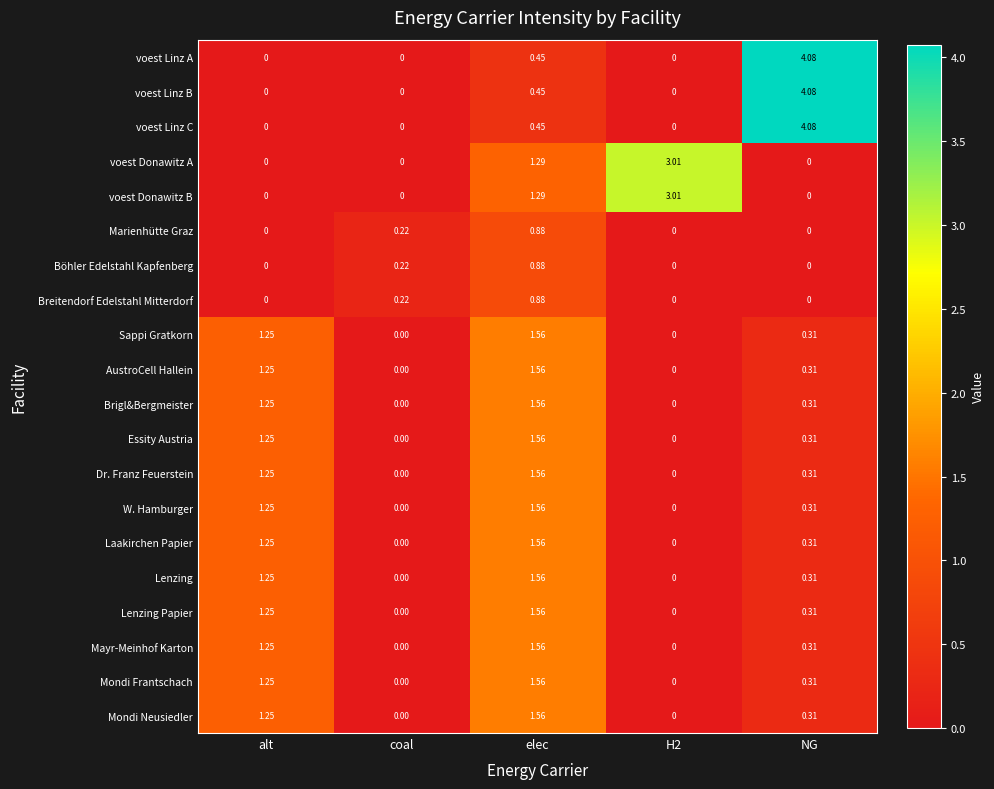

At which label is voest Donawitz A closest to 1?

elec